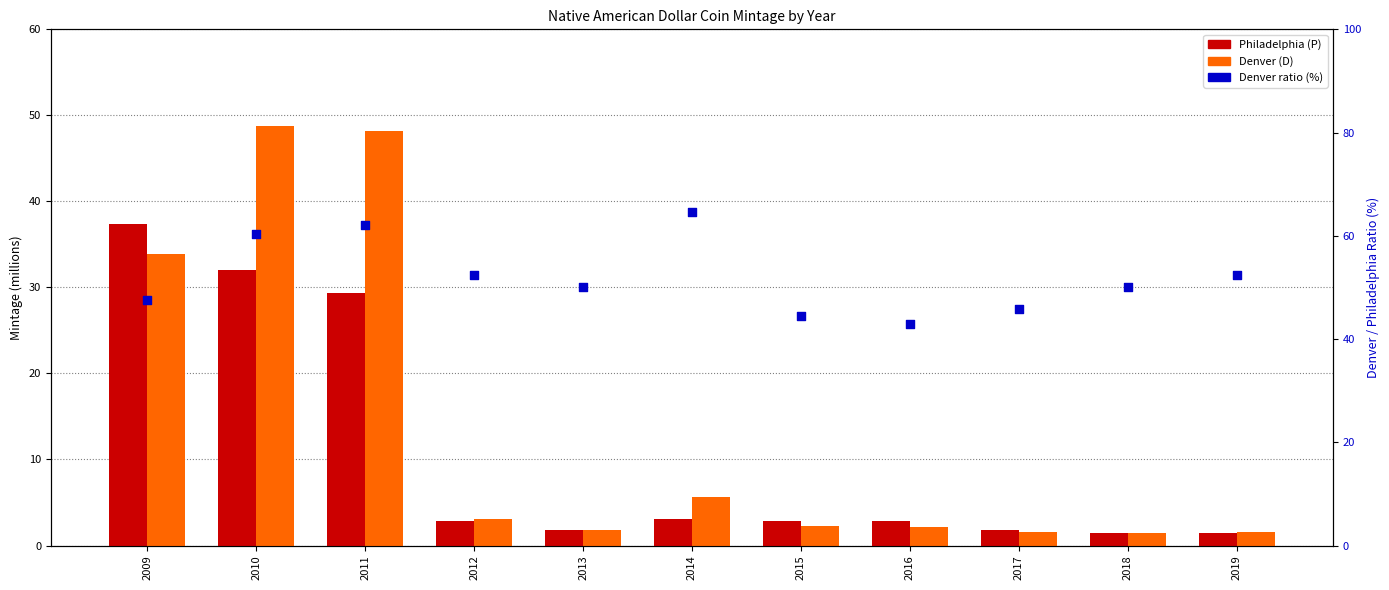

What is the total value across all series at 2010?

141.1